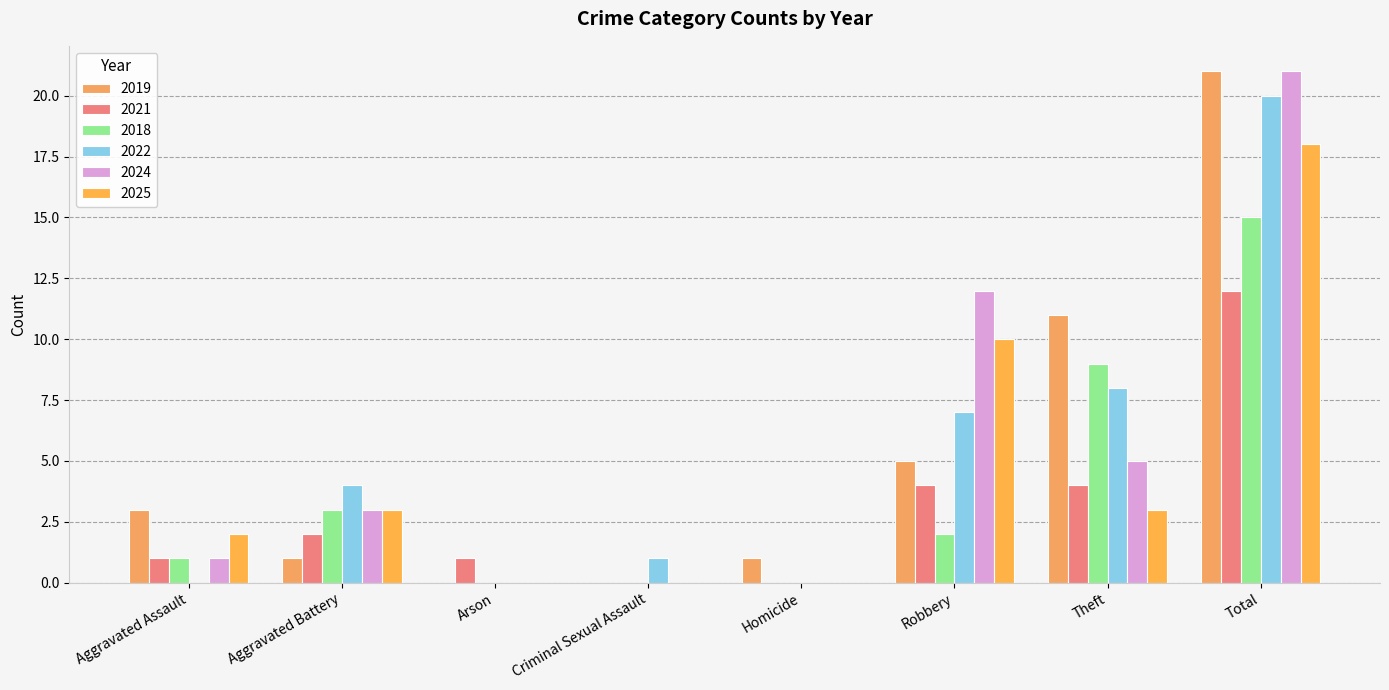

What position from the right is Criminal Sexual Assault?

5